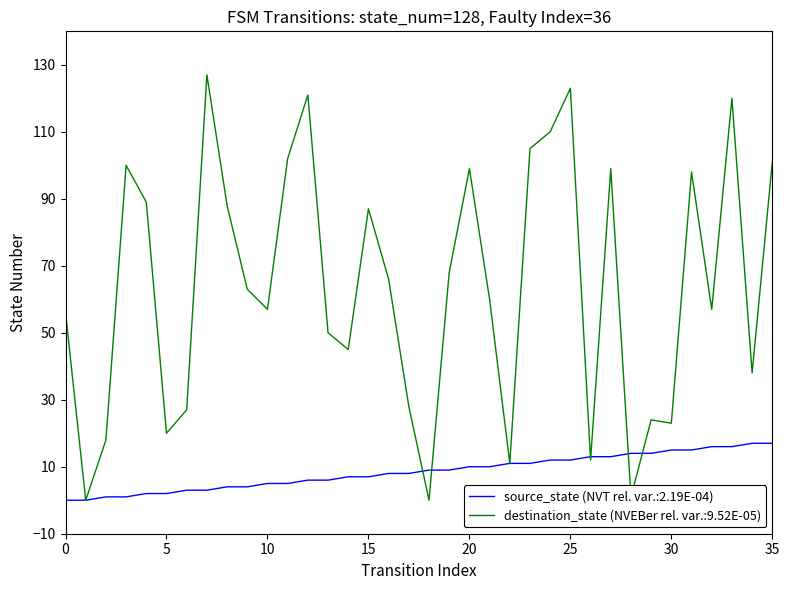

List the series in order of their overall mean, lowest first.

source_state (NVT rel. var.:2.19E-04), destination_state (NVEBer rel. var.:9.52E-05)